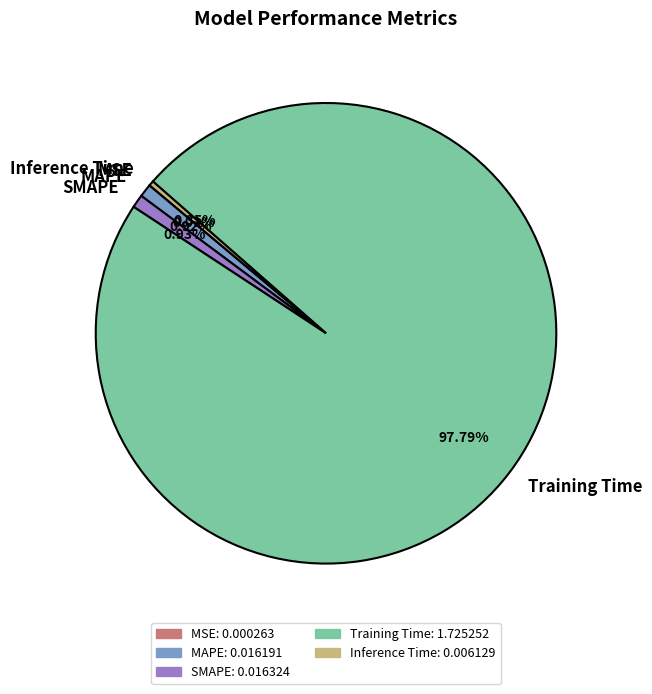

Does Training Time represent more than half of the total?

Yes